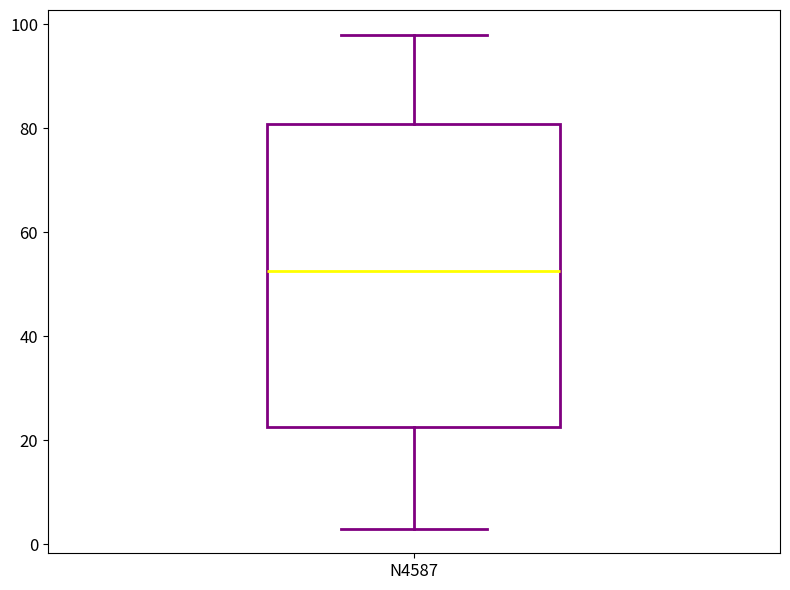

Where is the lower edge of the box for N4587 on the y-axis? The values are not printed on the chart, so give them approximately, as read against the axis.

22